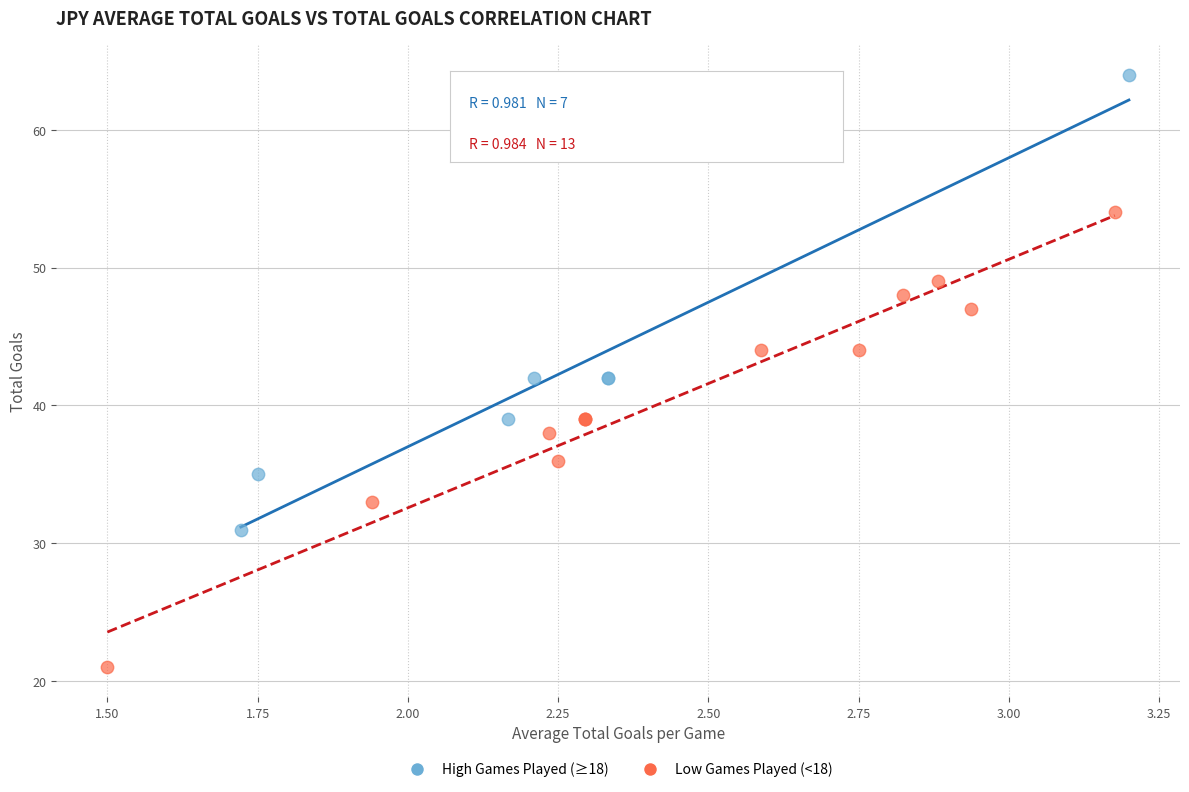

Which series contains the highest Y value?

High Games Played (≥18)